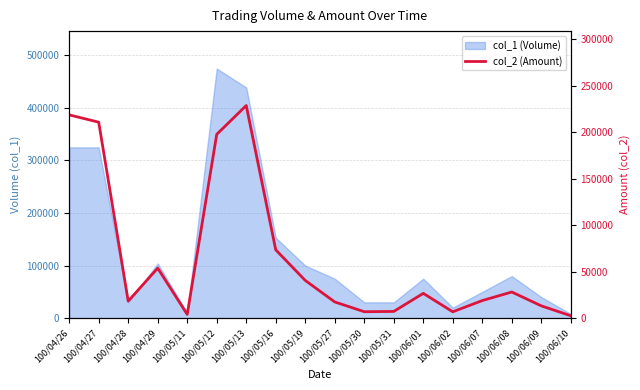

How many points are lower than both their immediate neighbors (excluding endpoints)?

4